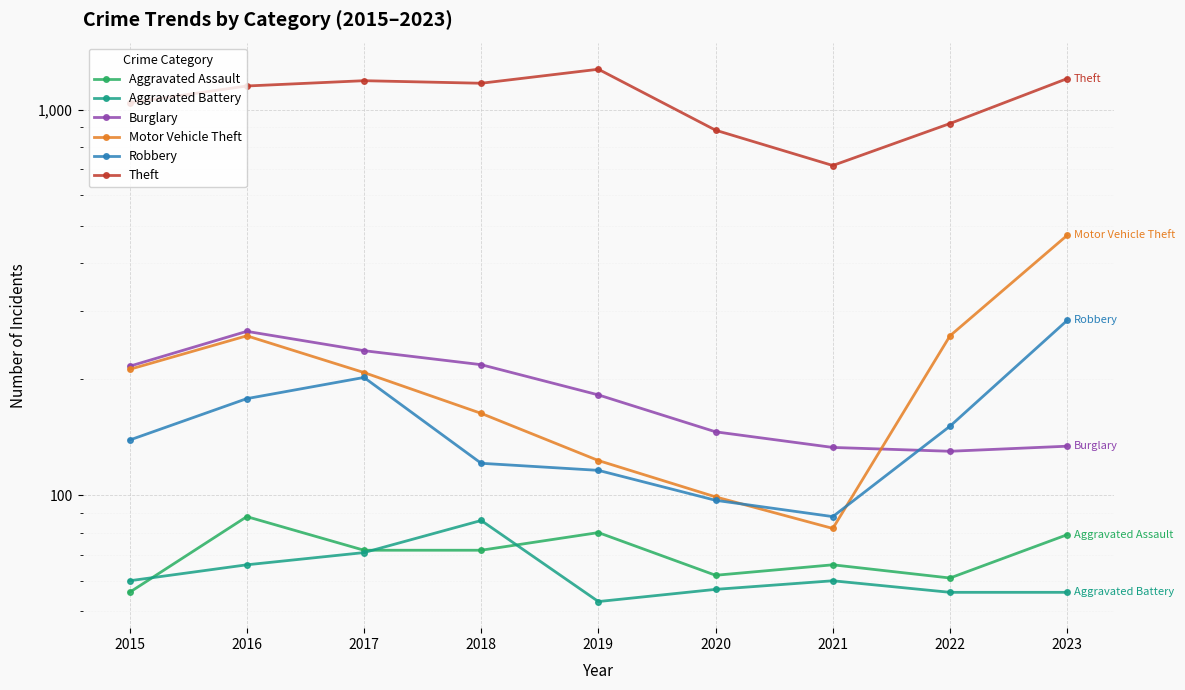

Rank the series by their maximum value, from lowest to highest.

Aggravated Battery, Aggravated Assault, Burglary, Robbery, Motor Vehicle Theft, Theft